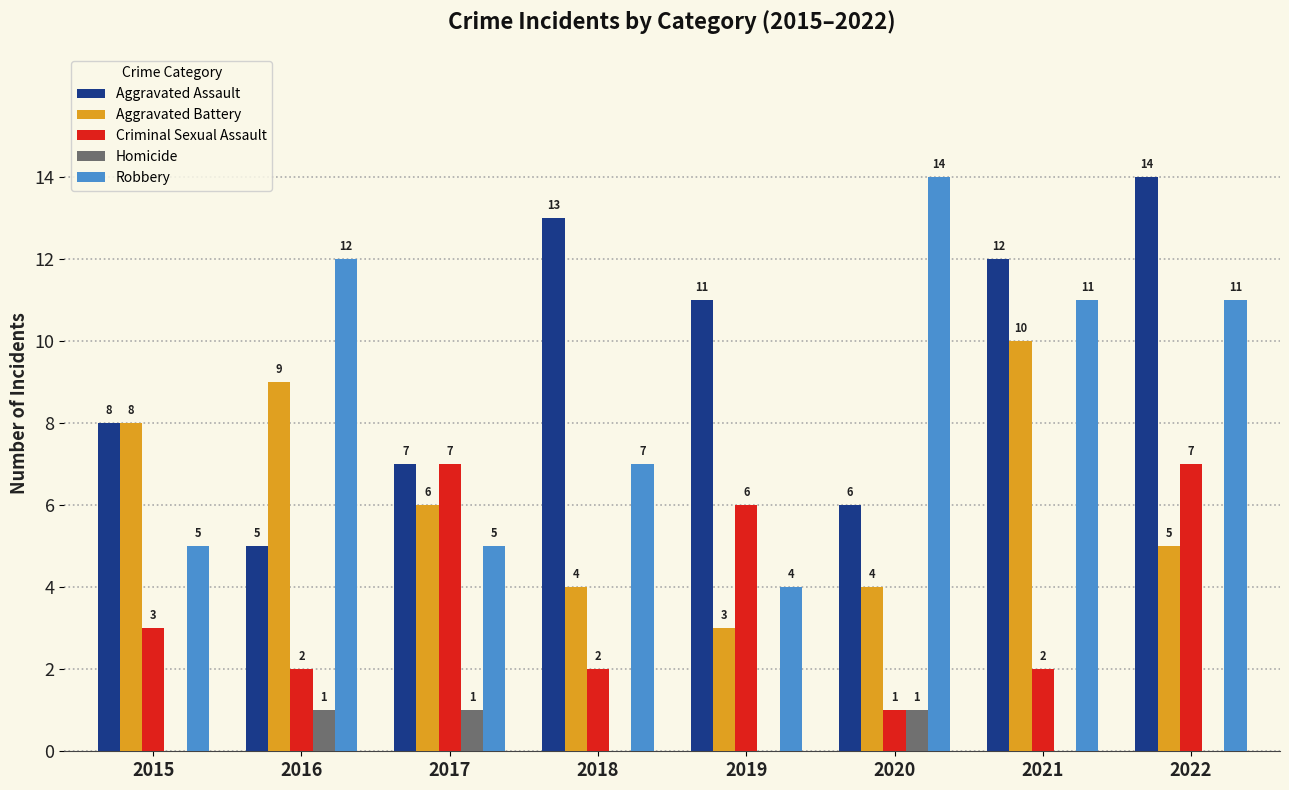

Which series has the largest range (max minus min)?

Robbery